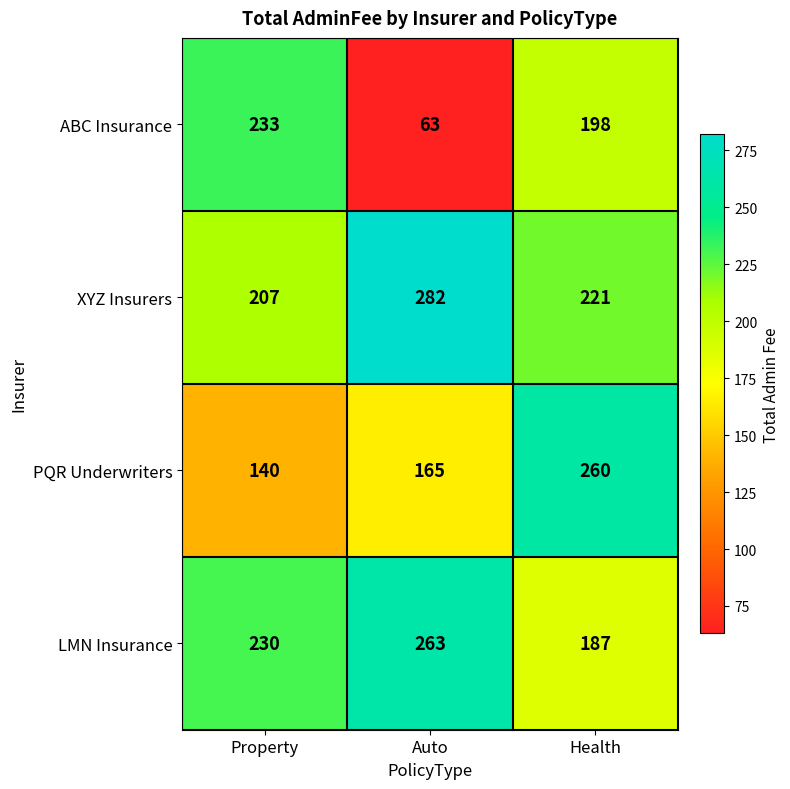

Reading right to left, transcribe all the data shown in this chart.

ABC Insurance: 198	63	233
XYZ Insurers: 221	282	207
PQR Underwriters: 260	165	140
LMN Insurance: 187	263	230